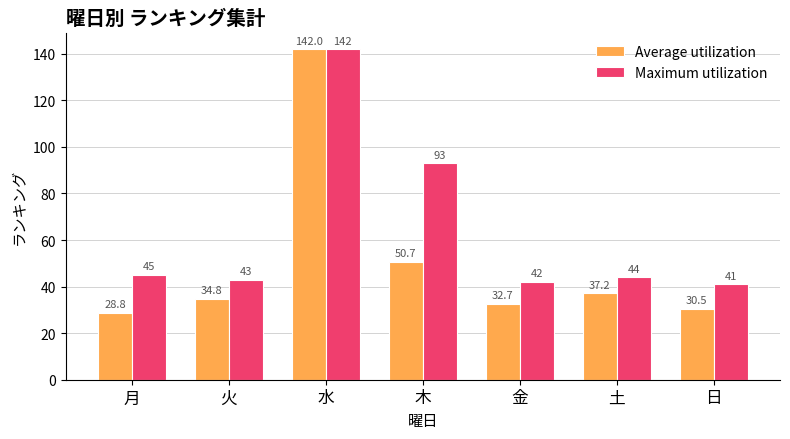

Is it true that Maximum utilization equals 75.0 at 金?

False